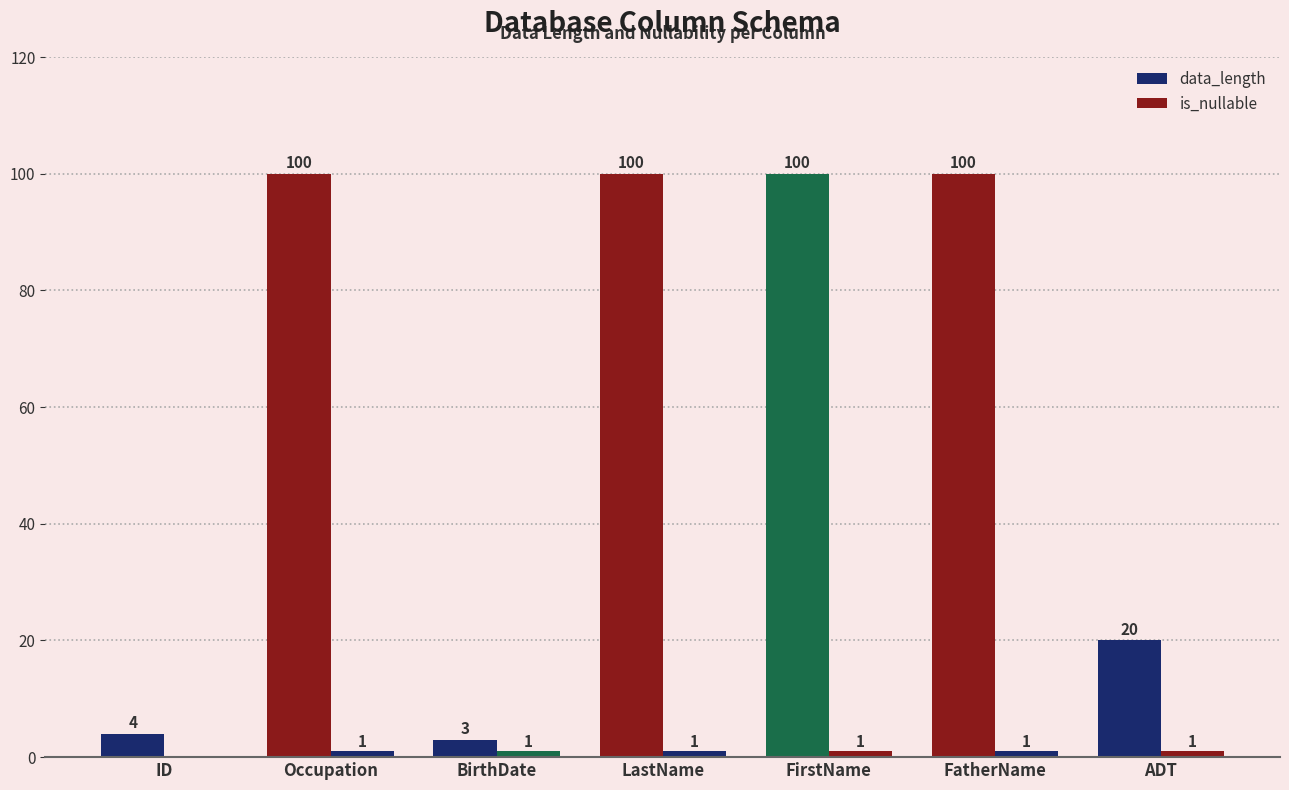

Which series has the largest total across all categories?

data_length